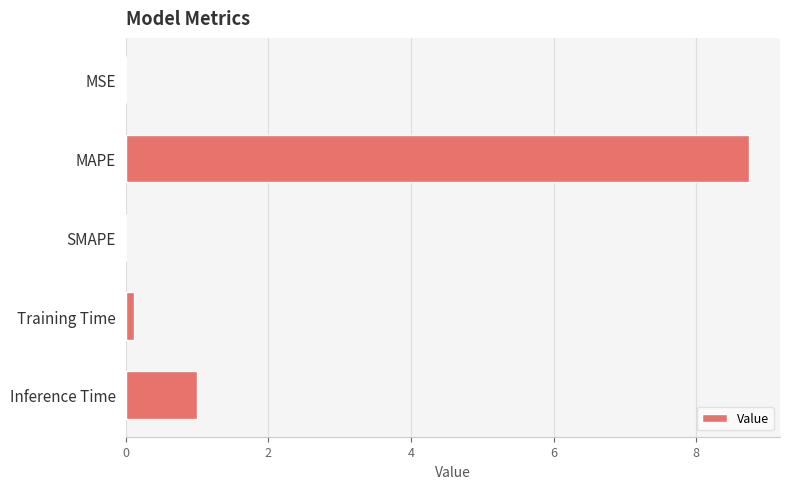

Between SMAPE and Inference Time, which is larger?

Inference Time